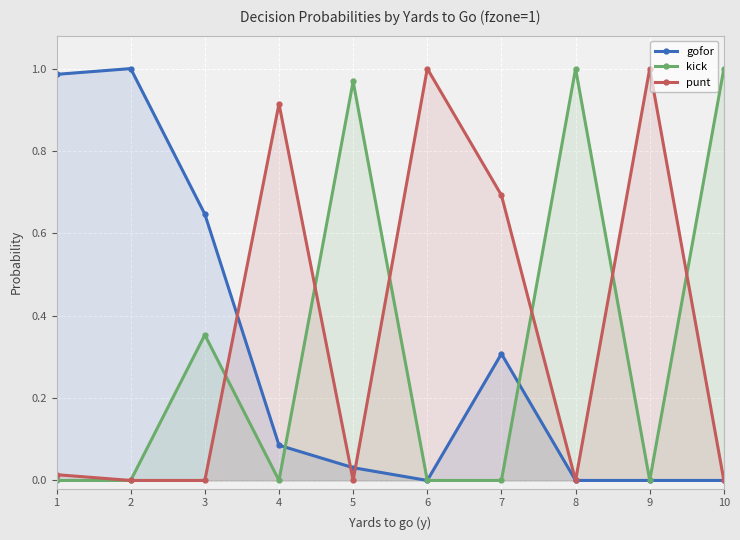

How many positive values does the punt series have?

5